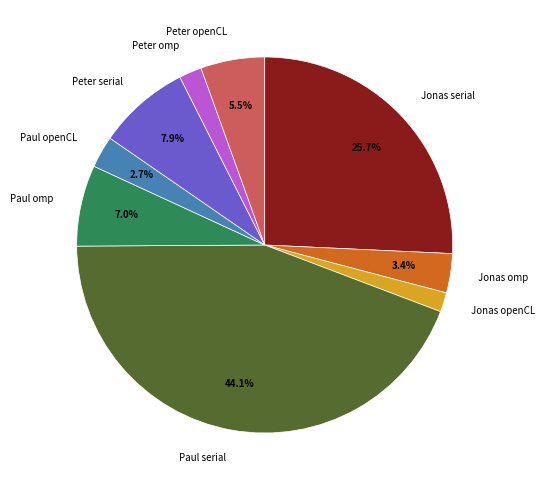

Do Jonas omp and Jonas serial together represent more than half of the pie?

No